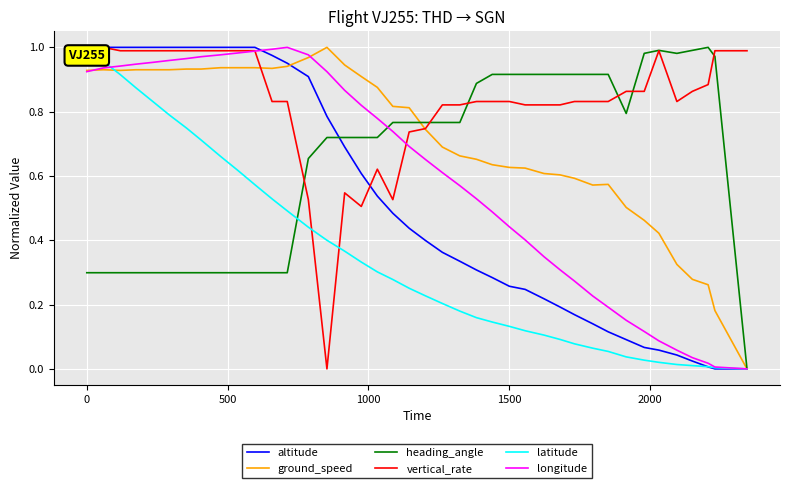

Which series has the largest total across all categories?

vertical_rate